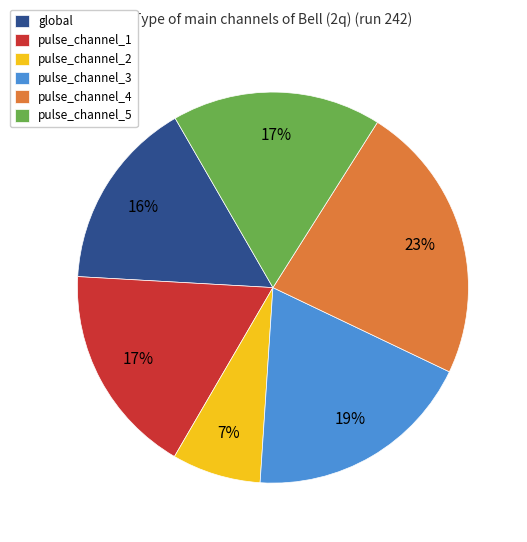

Count the number of slices in the pie.

6